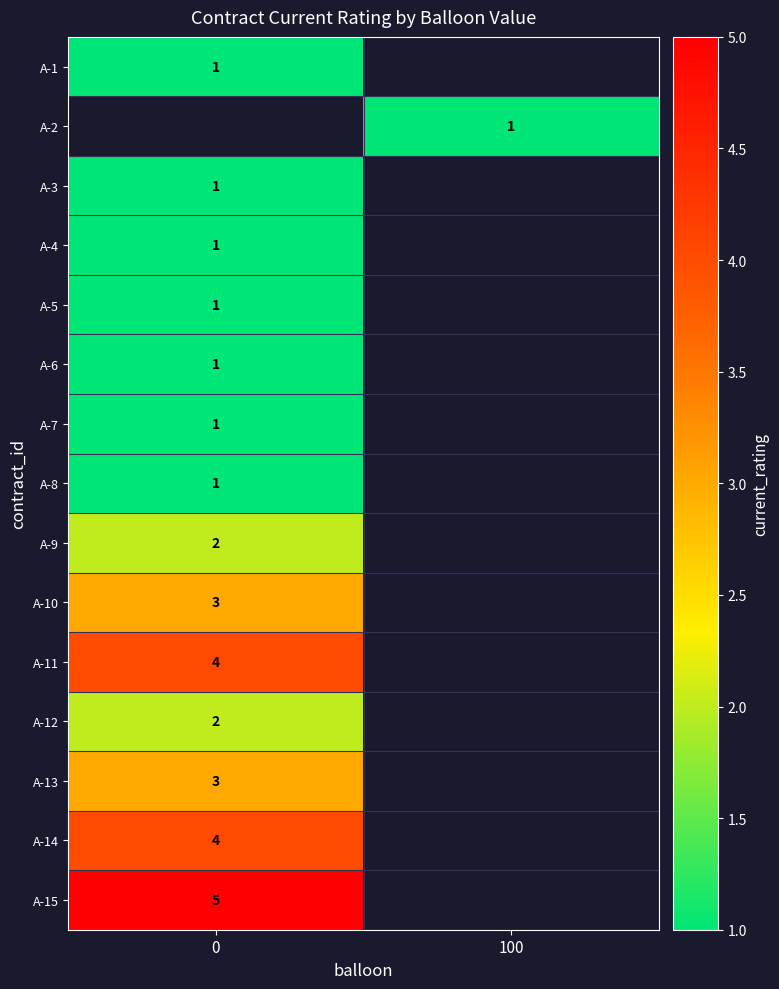

Is it true that A-14 equals 4 at 0?

True